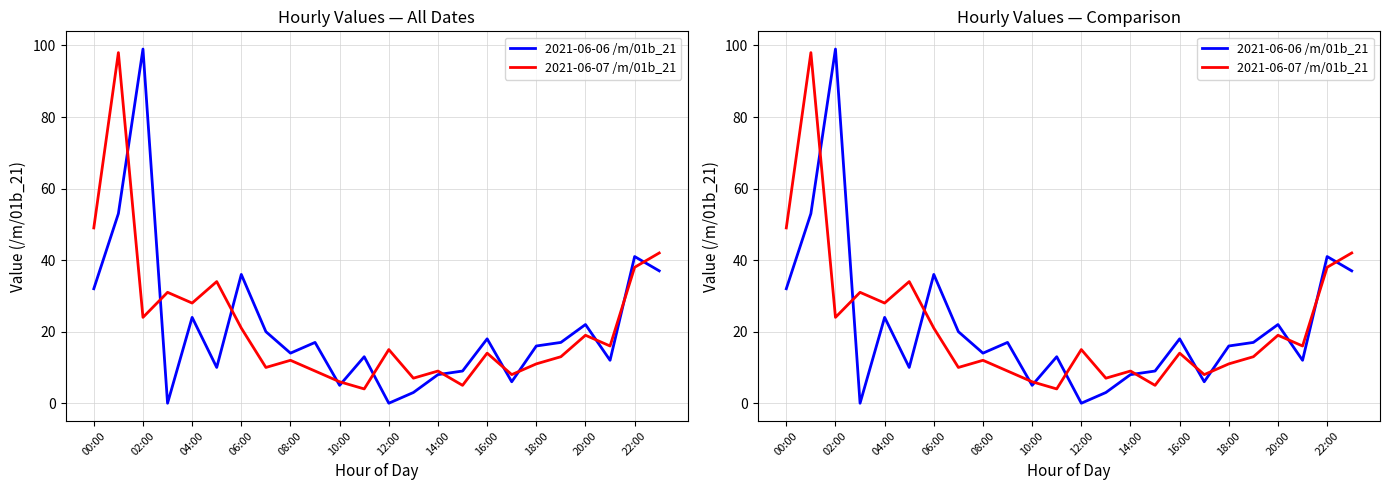

Is it true that 2021-06-07 /m/01b_21 equals 12 at 06:00?

False